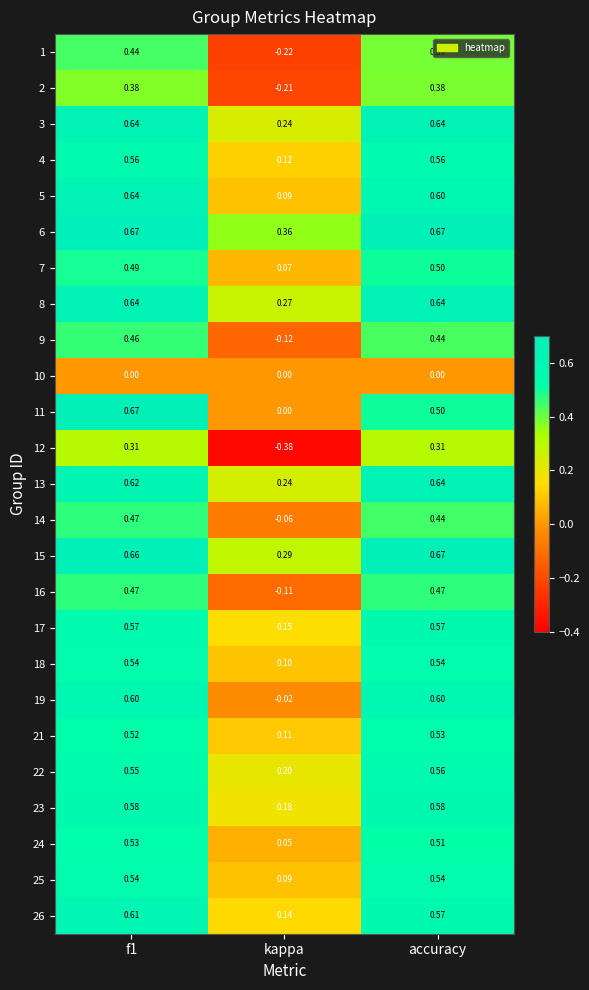

At which category does the chart reach its minimum across all series?

kappa